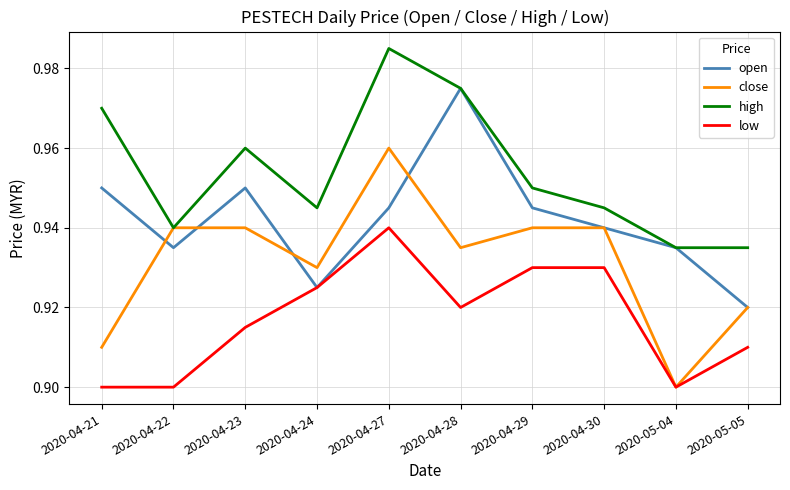

Which series has the largest total across all categories?

high